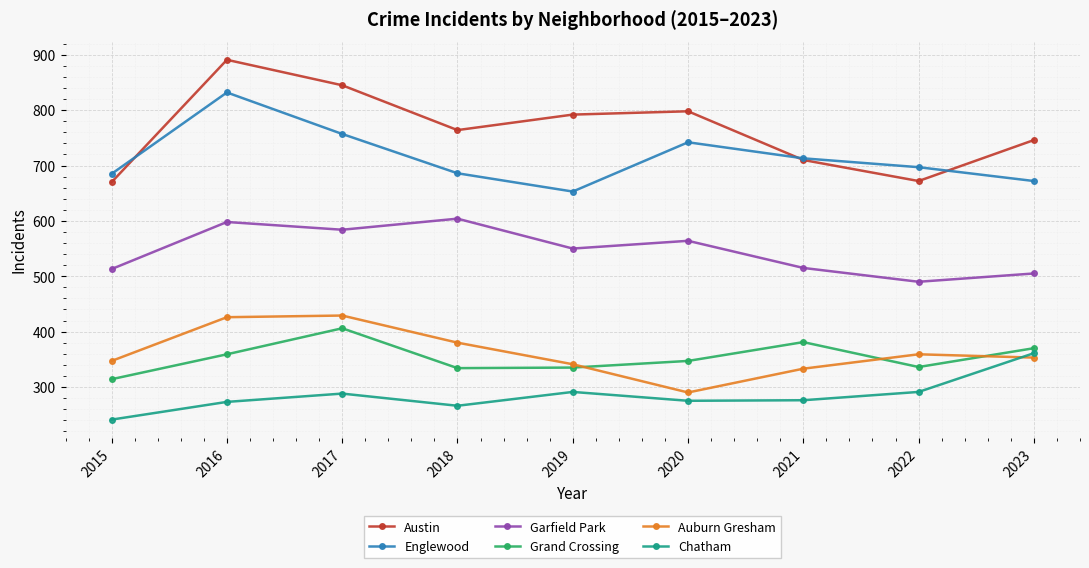

Where is Austin nearest to the value 780?

2019